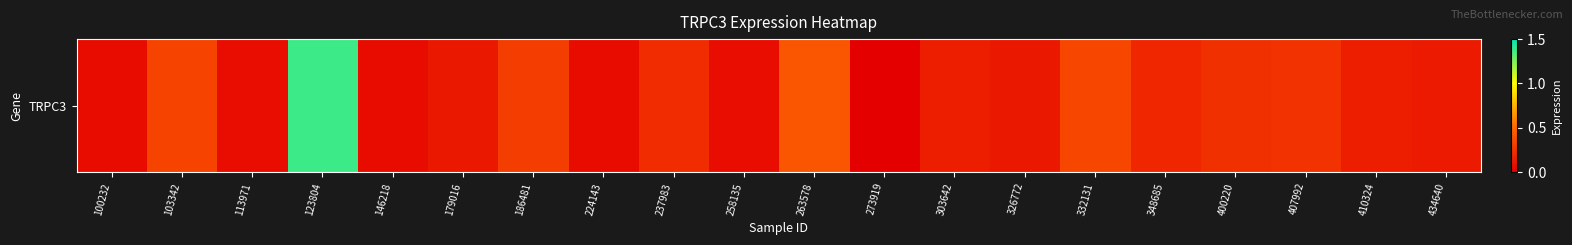

At which category does the chart reach its peak across all series?

123804